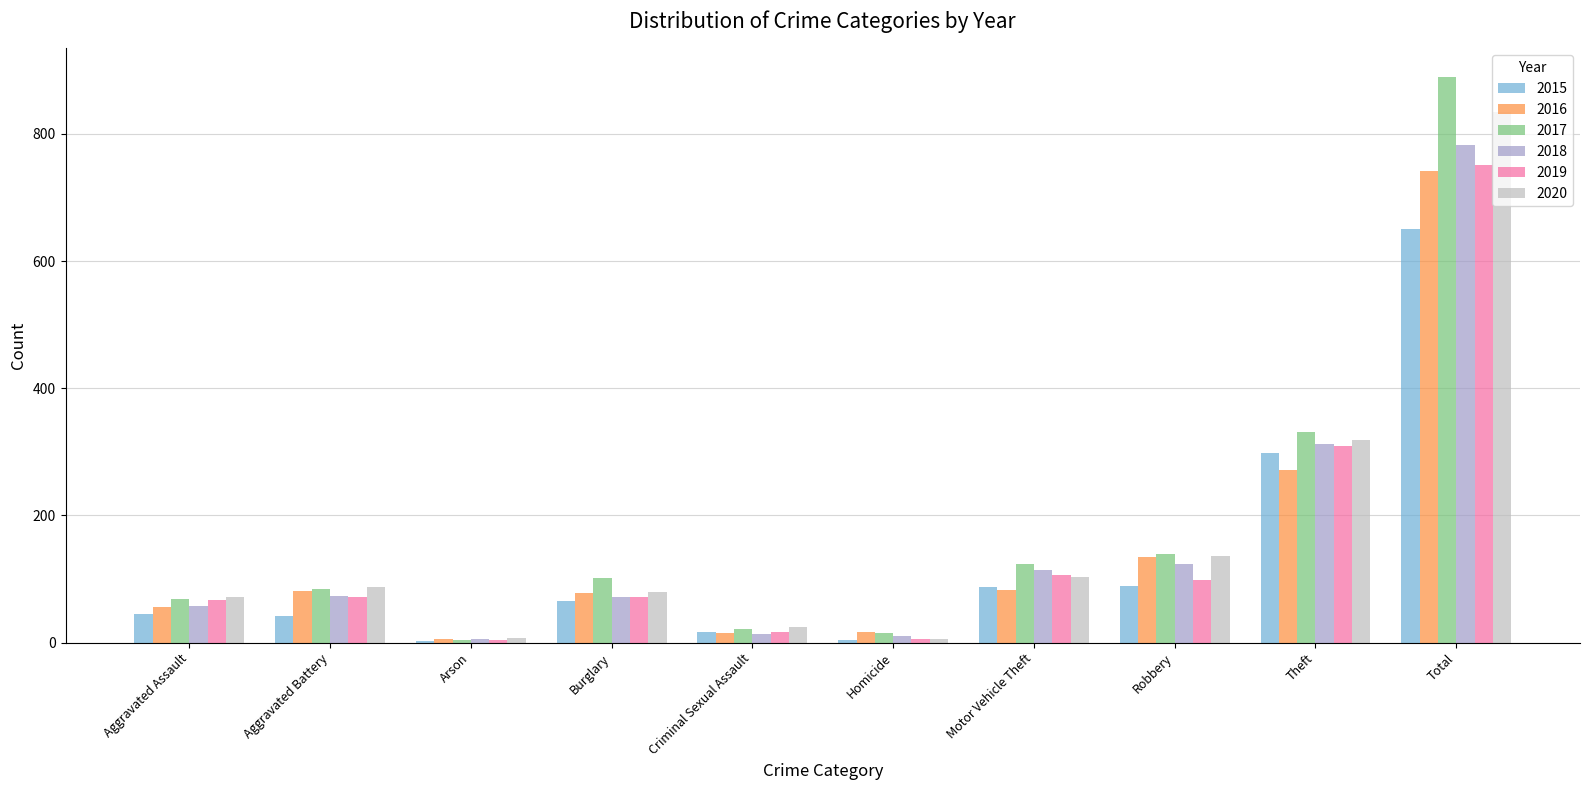

True or false: 2016 has a value of 78 at Burglary.

True